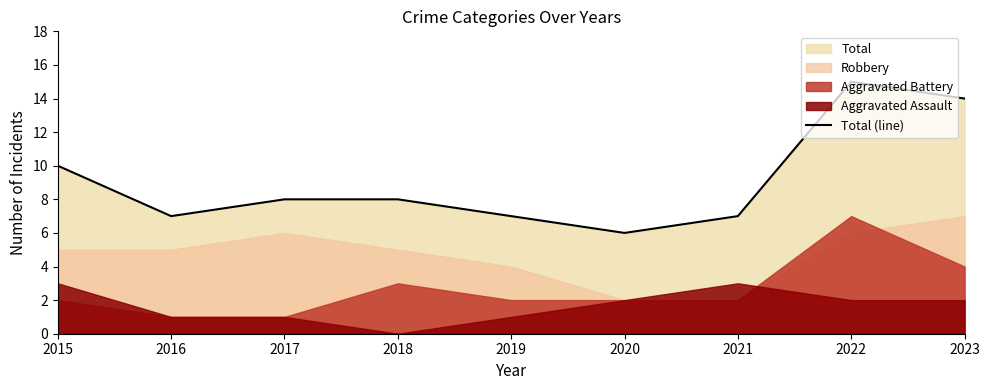

What is the ratio of the value at 2016 to the value at 2021?

1.0